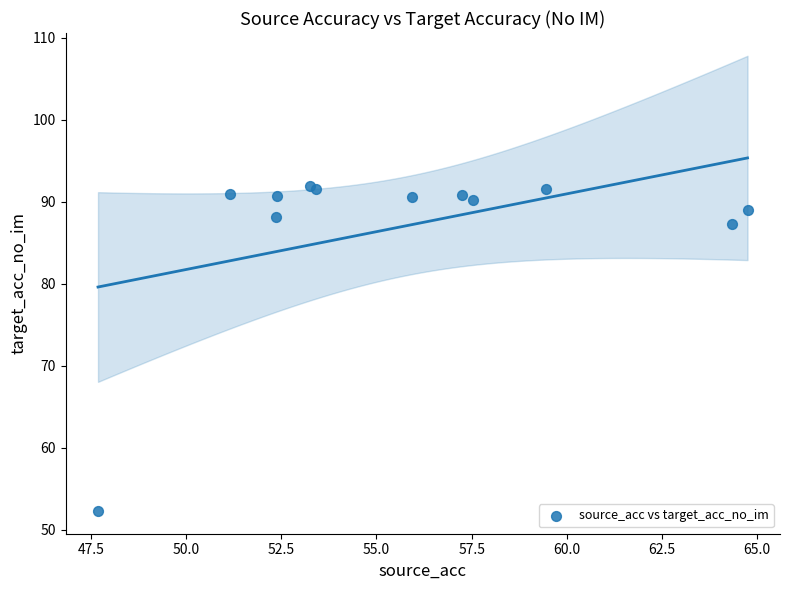

What Y value in the scatter plot is closest to 72?

87.3